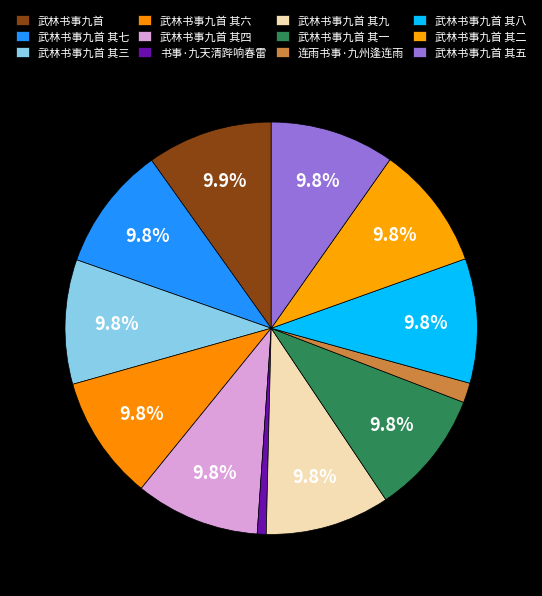

Which category has the smallest portion of the pie?

书事·九天清跸响春雷